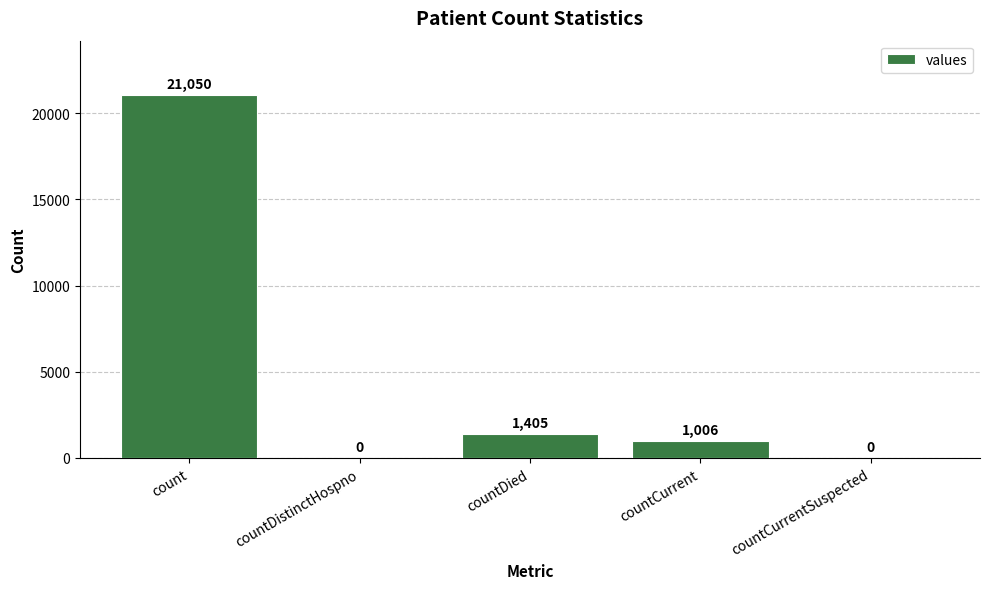

Reading left to right, list all the values displayed in this chart.

21050	0	1405	1006	0